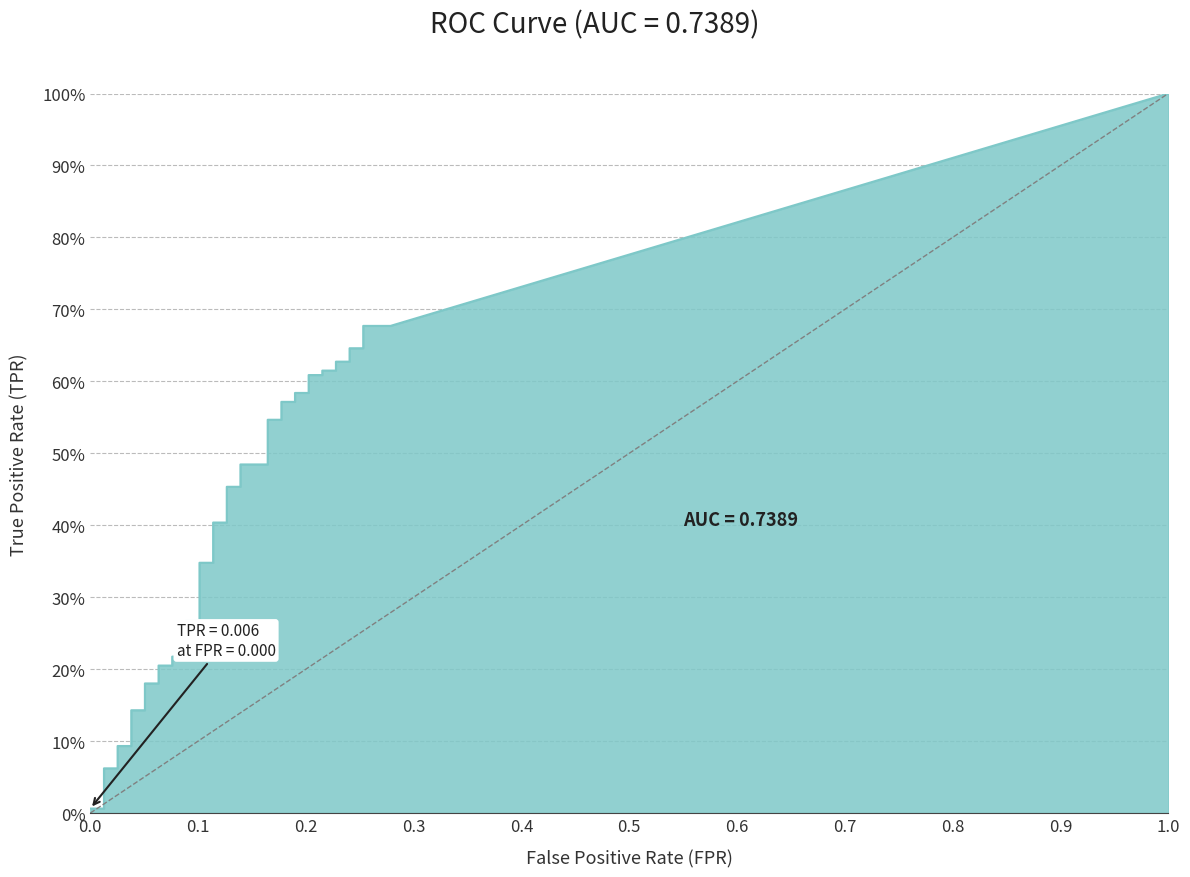

What is the value of the 31st point from the left?

0.6